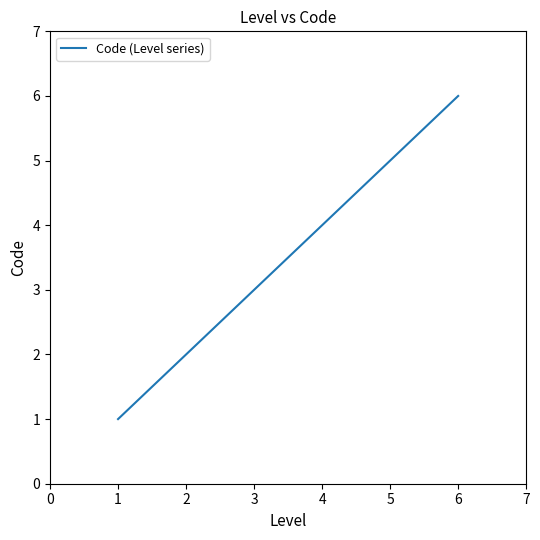

What is the ratio of the value at 5 to the value at 2?

2.5